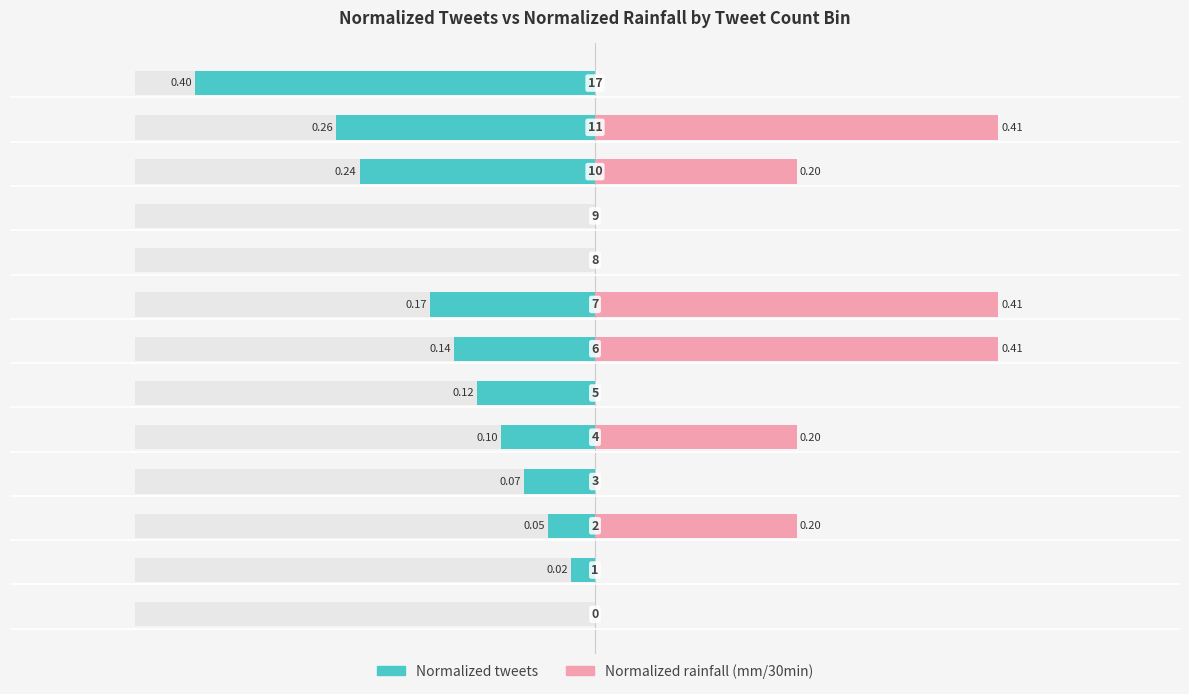

Is the value of Normalized tweets at 7 greater than the value of Normalized rainfall (mm/30min) at 10?

No